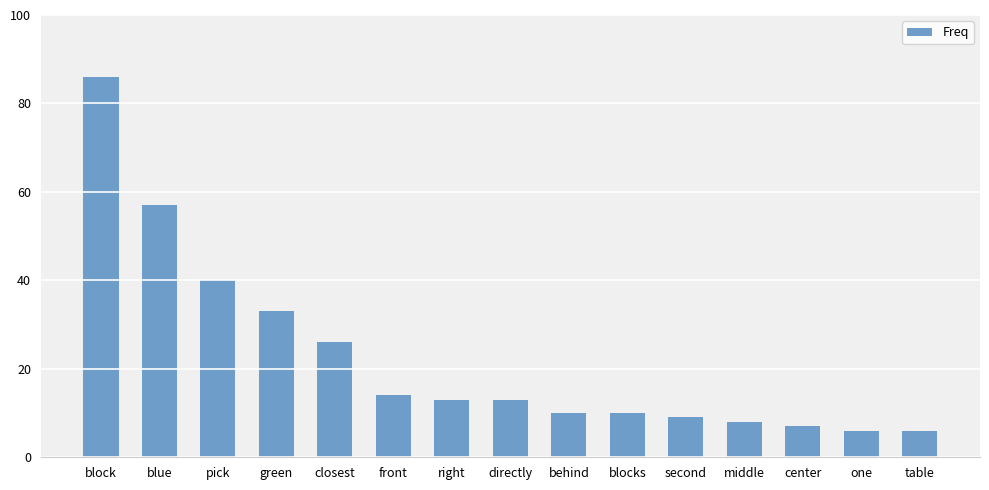

What is the change in value from second to middle?

-1